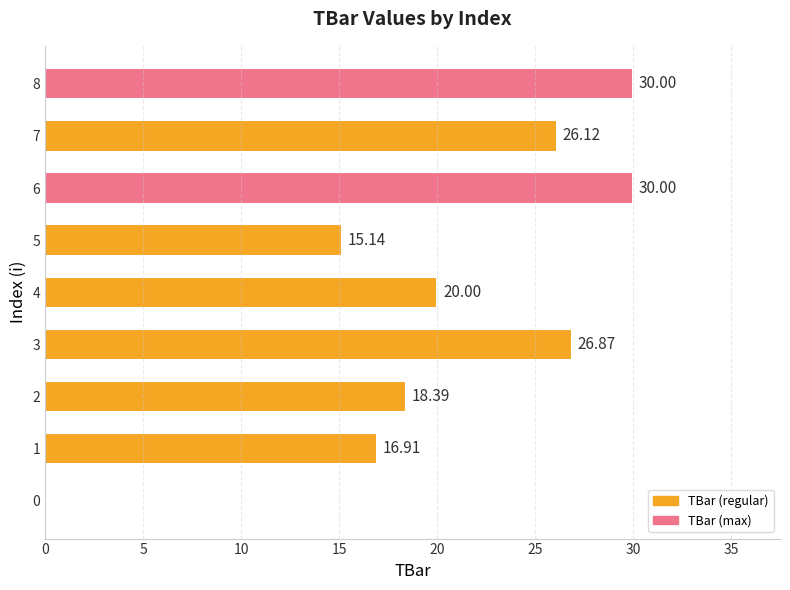

Between 4 and 8, which is larger?

8